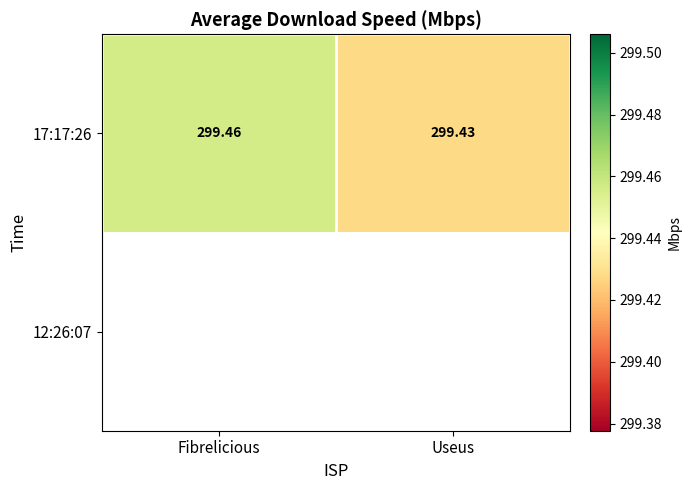

What is the lowest value of the 17:17:26 series?

299.4